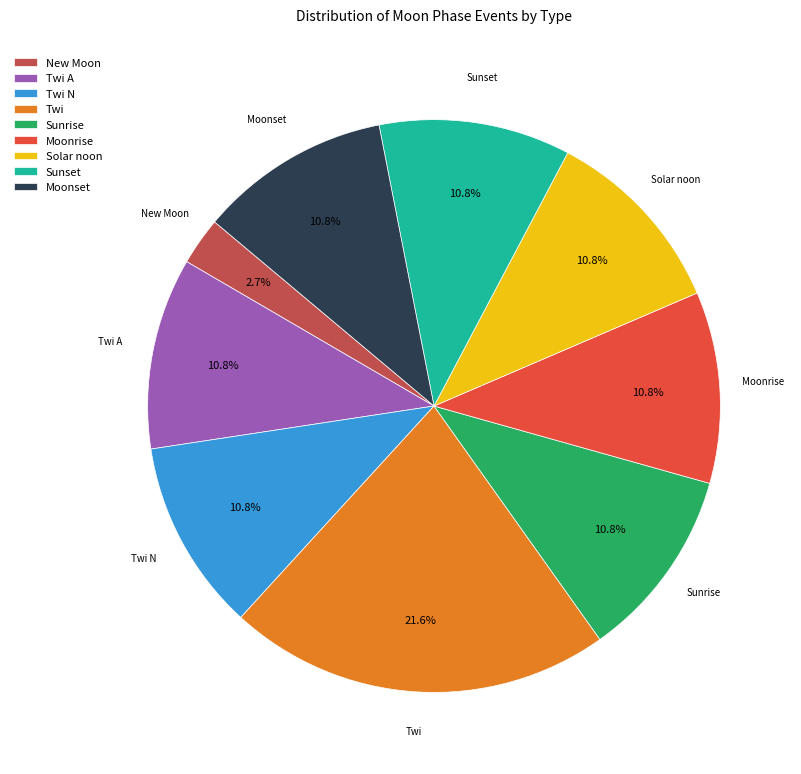

Does Moonset represent more than half of the total?

No